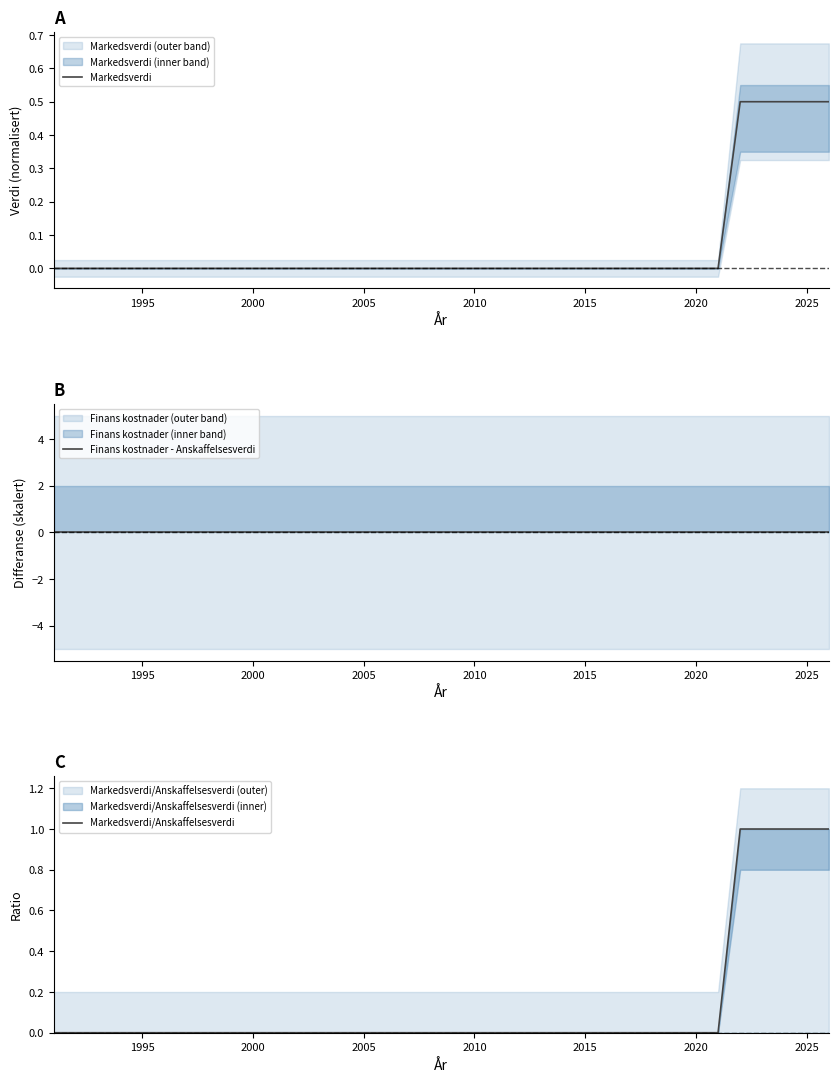

Reading left to right, transcribe all the data shown in this chart.

Markedsverdi: 0.0	0.0	0.0	0.0	0.0	0.0	0.0	0.0	0.0	0.0	0.0	0.0	0.0	0.0	0.0	0.0	0.0	0.0	0.0	0.0	0.0	0.0	0.0	0.0	0.0	0.0	0.0	0.0	0.0	0.0	0.0	0.5	0.5	0.5	0.5	0.5
Finans kostnader - Anskaffelsesverdi: 0.0	0.0	0.0	0.0	0.0	0.0	0.0	0.0	0.0	0.0	0.0	0.0	0.0	0.0	0.0	0.0	0.0	0.0	0.0	0.0	0.0	0.0	0.0	0.0	0.0	0.0	0.0	0.0	0.0	0.0	0.0	0.0	0.0	0.0	0.0	0.0
Markedsverdi/Anskaffelsesverdi: 0.0	0.0	0.0	0.0	0.0	0.0	0.0	0.0	0.0	0.0	0.0	0.0	0.0	0.0	0.0	0.0	0.0	0.0	0.0	0.0	0.0	0.0	0.0	0.0	0.0	0.0	0.0	0.0	0.0	0.0	0.0	1.0	1.0	1.0	1.0	1.0